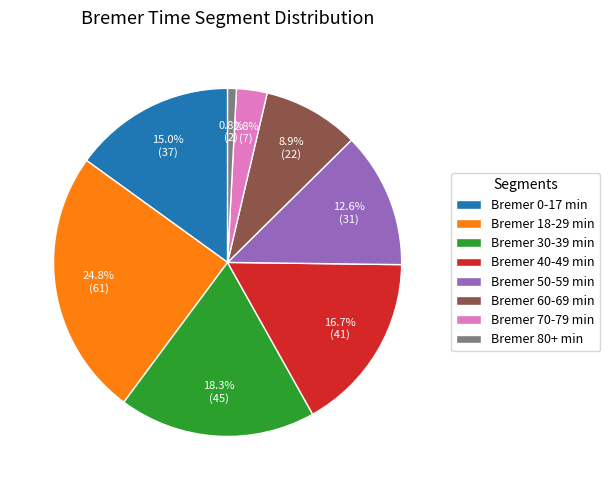

Is it true that Bremer 80+ min is 14% of the pie?

False